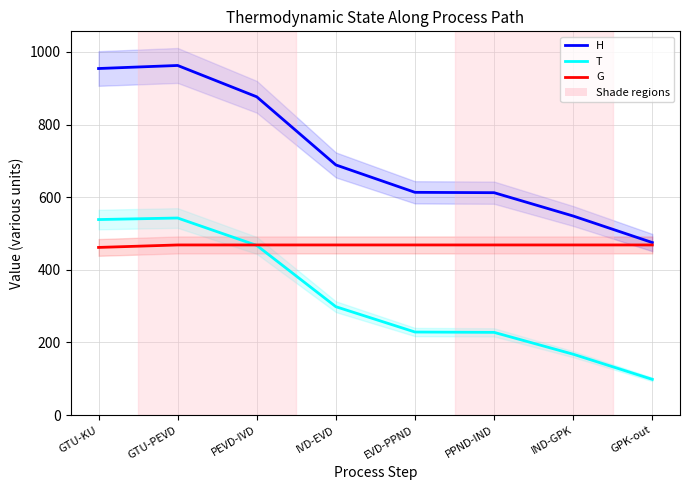

What is the lowest value of the G series?

461.7